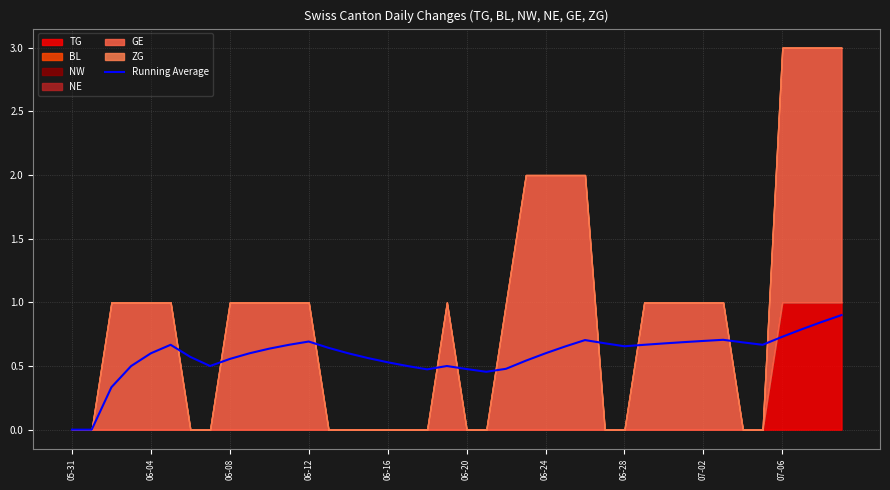

Count the number of values greater than 0.

38